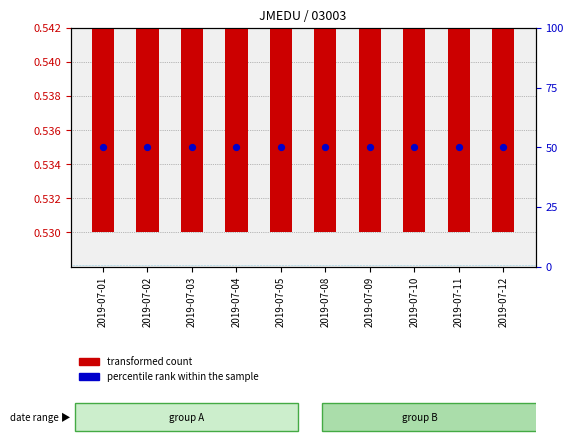

Which series has the widest spread of Y values?

transformed count